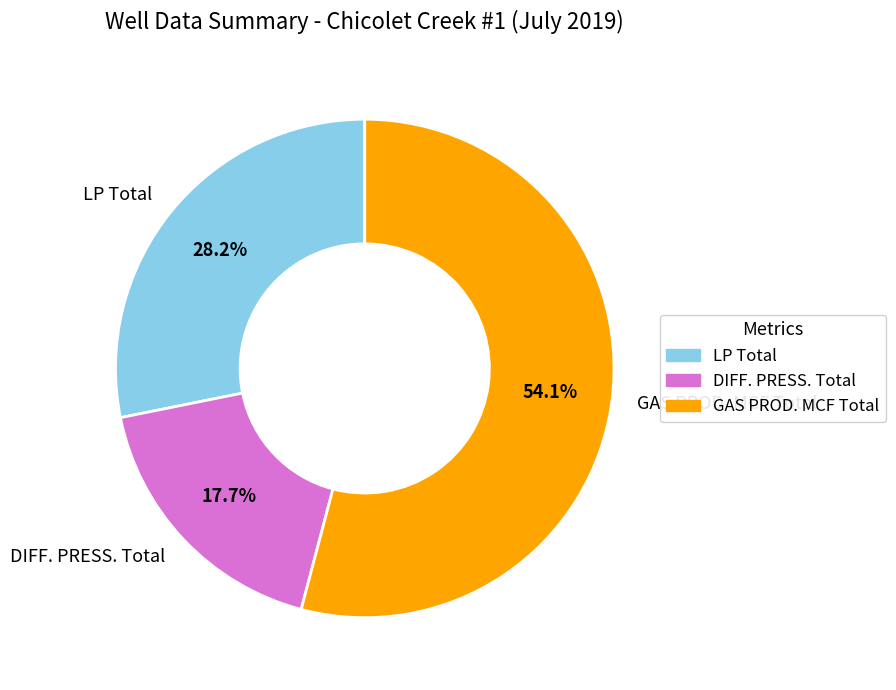

Between LP Total and DIFF. PRESS. Total, which is larger?

LP Total